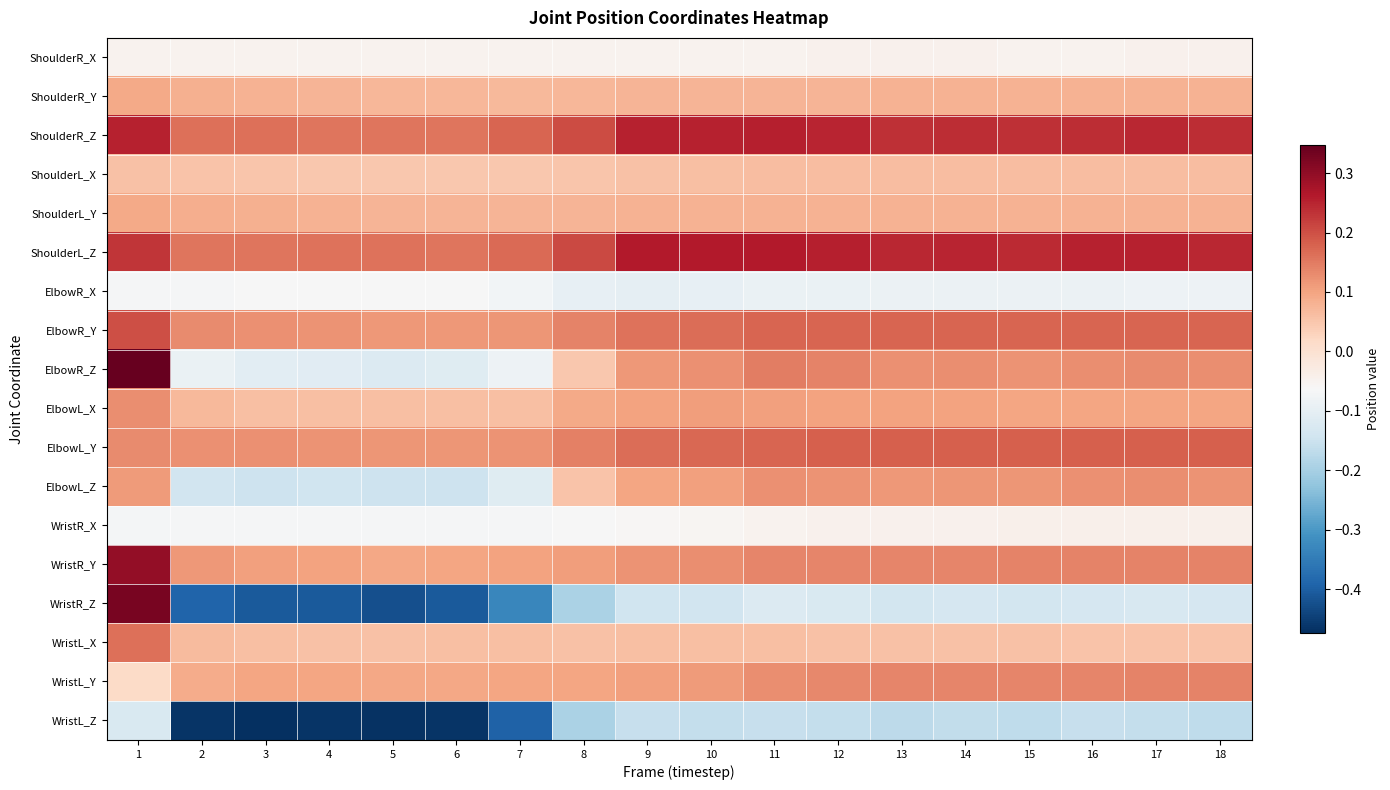

Reading left to right, list all the values displayed in this chart.

ShoulderR_X: 1=-0.0	2=-0.0	3=-0.0	4=-0.0	5=-0.0	6=-0.0	7=-0.0	8=-0.0	9=-0.0	10=-0.0	11=-0.0	12=-0.0	13=-0.0	14=-0.0	15=-0.0	16=-0.0	17=-0.0	18=-0.0
ShoulderR_Y: 1=0.1	2=0.1	3=0.1	4=0.1	5=0.1	6=0.1	7=0.1	8=0.1	9=0.1	10=0.1	11=0.1	12=0.1	13=0.1	14=0.1	15=0.1	16=0.1	17=0.1	18=0.1
ShoulderR_Z: 1=0.3	2=0.2	3=0.2	4=0.2	5=0.2	6=0.2	7=0.2	8=0.2	9=0.3	10=0.3	11=0.3	12=0.2	13=0.2	14=0.2	15=0.2	16=0.2	17=0.2	18=0.2
ShoulderL_X: 1=0.1	2=0.1	3=0.1	4=0.0	5=0.0	6=0.0	7=0.0	8=0.1	9=0.1	10=0.1	11=0.1	12=0.1	13=0.1	14=0.1	15=0.1	16=0.1	17=0.1	18=0.1
ShoulderL_Y: 1=0.1	2=0.1	3=0.1	4=0.1	5=0.1	6=0.1	7=0.1	8=0.1	9=0.1	10=0.1	11=0.1	12=0.1	13=0.1	14=0.1	15=0.1	16=0.1	17=0.1	18=0.1
ShoulderL_Z: 1=0.2	2=0.2	3=0.2	4=0.2	5=0.2	6=0.2	7=0.2	8=0.2	9=0.3	10=0.3	11=0.3	12=0.3	13=0.2	14=0.2	15=0.2	16=0.3	17=0.3	18=0.2
ElbowR_X: 1=-0.1	2=-0.1	3=-0.1	4=-0.1	5=-0.1	6=-0.1	7=-0.1	8=-0.1	9=-0.1	10=-0.1	11=-0.1	12=-0.1	13=-0.1	14=-0.1	15=-0.1	16=-0.1	17=-0.1	18=-0.1
ElbowR_Y: 1=0.2	2=0.1	3=0.1	4=0.1	5=0.1	6=0.1	7=0.1	8=0.1	9=0.2	10=0.2	11=0.2	12=0.2	13=0.2	14=0.2	15=0.2	16=0.2	17=0.2	18=0.2
ElbowR_Z: 1=0.3	2=-0.1	3=-0.1	4=-0.1	5=-0.1	6=-0.1	7=-0.1	8=0.0	9=0.1	10=0.1	11=0.1	12=0.1	13=0.1	14=0.1	15=0.1	16=0.1	17=0.1	18=0.1
ElbowL_X: 1=0.1	2=0.1	3=0.1	4=0.1	5=0.1	6=0.1	7=0.1	8=0.1	9=0.1	10=0.1	11=0.1	12=0.1	13=0.1	14=0.1	15=0.1	16=0.1	17=0.1	18=0.1
ElbowL_Y: 1=0.1	2=0.1	3=0.1	4=0.1	5=0.1	6=0.1	7=0.1	8=0.1	9=0.2	10=0.2	11=0.2	12=0.2	13=0.2	14=0.2	15=0.2	16=0.2	17=0.2	18=0.2
ElbowL_Z: 1=0.1	2=-0.1	3=-0.1	4=-0.1	5=-0.1	6=-0.1	7=-0.1	8=0.1	9=0.1	10=0.1	11=0.1	12=0.1	13=0.1	14=0.1	15=0.1	16=0.1	17=0.1	18=0.1
WristR_X: 1=-0.1	2=-0.1	3=-0.1	4=-0.1	5=-0.1	6=-0.1	7=-0.1	8=-0.1	9=-0.1	10=-0.1	11=-0.0	12=-0.0	13=-0.0	14=-0.0	15=-0.0	16=-0.0	17=-0.0	18=-0.0
WristR_Y: 1=0.3	2=0.1	3=0.1	4=0.1	5=0.1	6=0.1	7=0.1	8=0.1	9=0.1	10=0.1	11=0.1	12=0.1	13=0.1	14=0.1	15=0.1	16=0.1	17=0.1	18=0.1
WristR_Z: 1=0.3	2=-0.4	3=-0.4	4=-0.4	5=-0.4	6=-0.4	7=-0.3	8=-0.2	9=-0.1	10=-0.1	11=-0.1	12=-0.1	13=-0.1	14=-0.1	15=-0.1	16=-0.1	17=-0.1	18=-0.1
WristL_X: 1=0.2	2=0.1	3=0.1	4=0.1	5=0.1	6=0.1	7=0.1	8=0.1	9=0.1	10=0.1	11=0.1	12=0.1	13=0.1	14=0.1	15=0.1	16=0.1	17=0.1	18=0.1
WristL_Y: 1=0.0	2=0.1	3=0.1	4=0.1	5=0.1	6=0.1	7=0.1	8=0.1	9=0.1	10=0.1	11=0.1	12=0.1	13=0.1	14=0.1	15=0.1	16=0.1	17=0.1	18=0.1
WristL_Z: 1=-0.1	2=-0.5	3=-0.5	4=-0.5	5=-0.5	6=-0.5	7=-0.4	8=-0.2	9=-0.2	10=-0.2	11=-0.2	12=-0.2	13=-0.2	14=-0.2	15=-0.2	16=-0.2	17=-0.2	18=-0.2